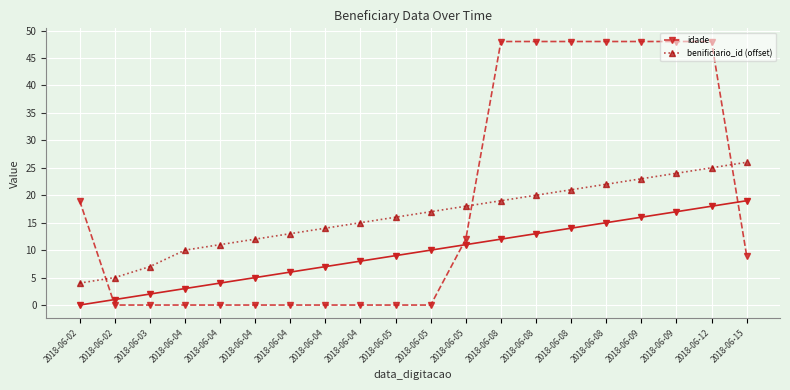

What is the difference between the highest and lowest values at 2018-06-04?

10